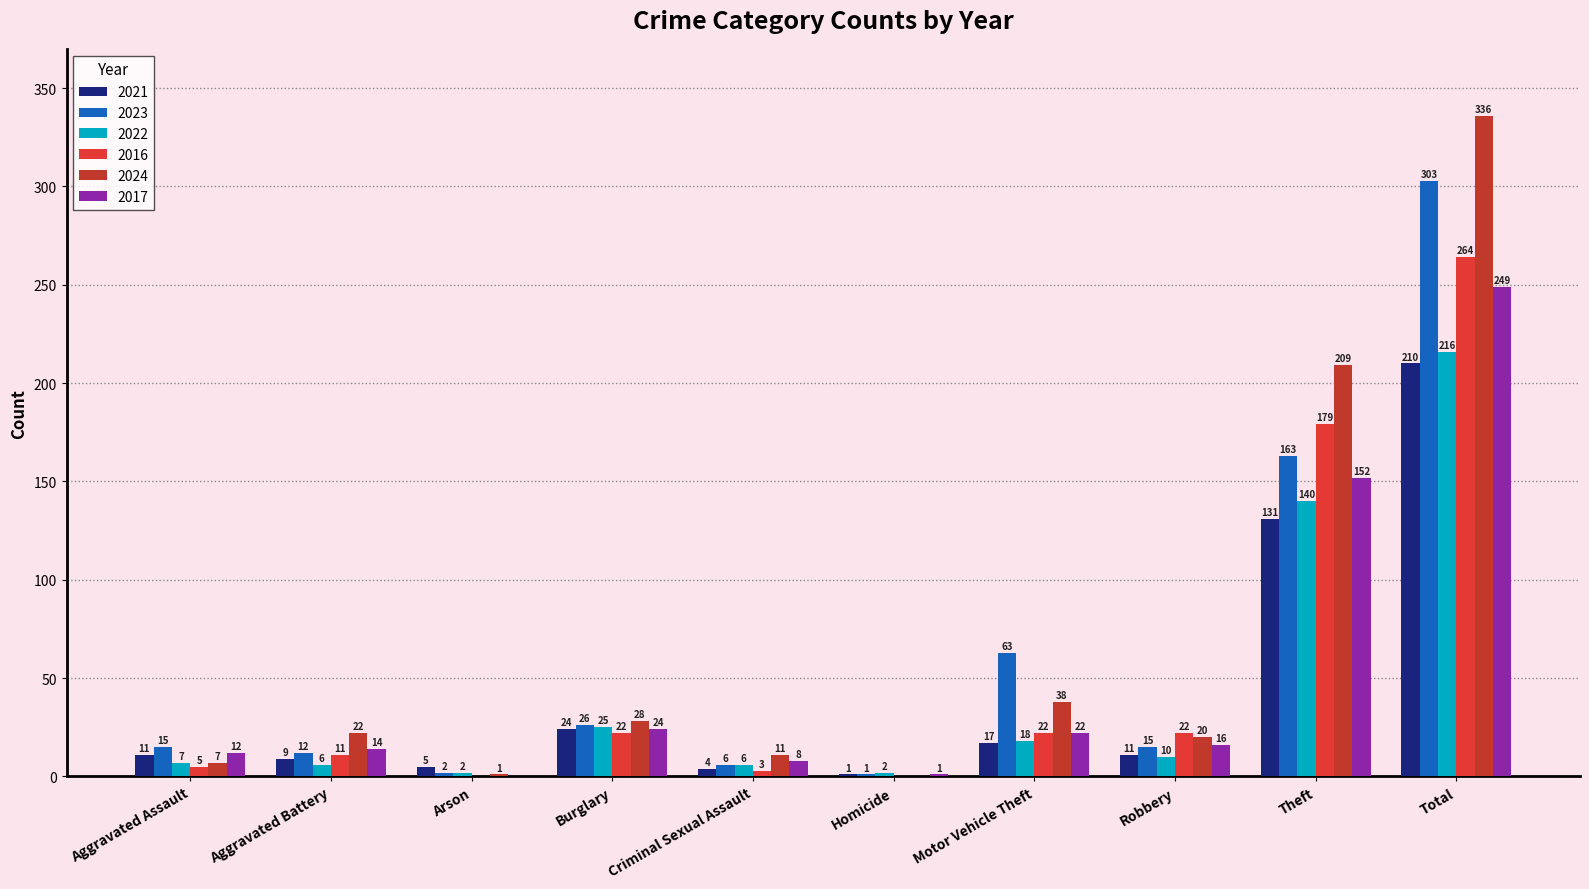

What is the sum of all 2021 values?

423